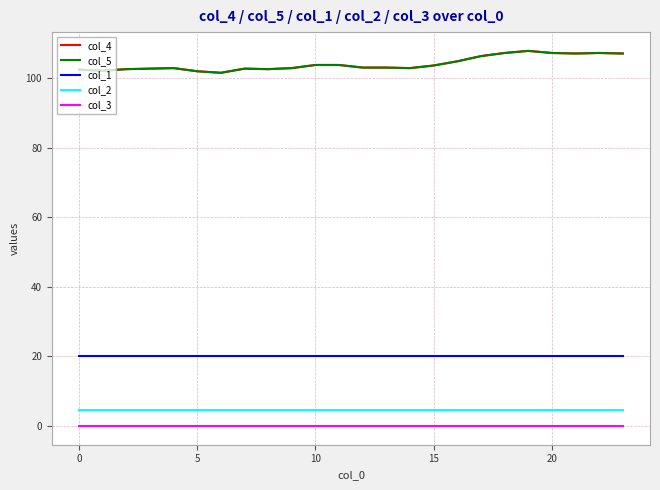

True or false: col_2 and col_4 intersect in this chart.

False